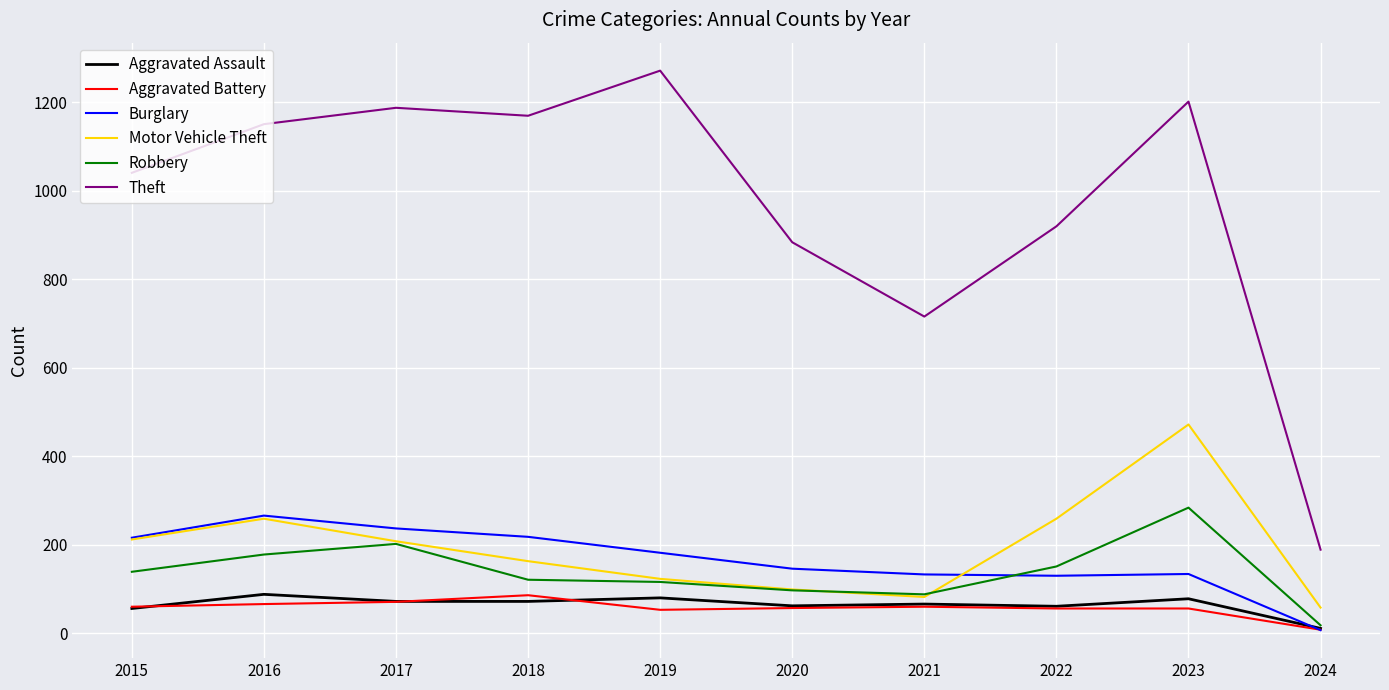

Which series has the largest total across all categories?

Theft